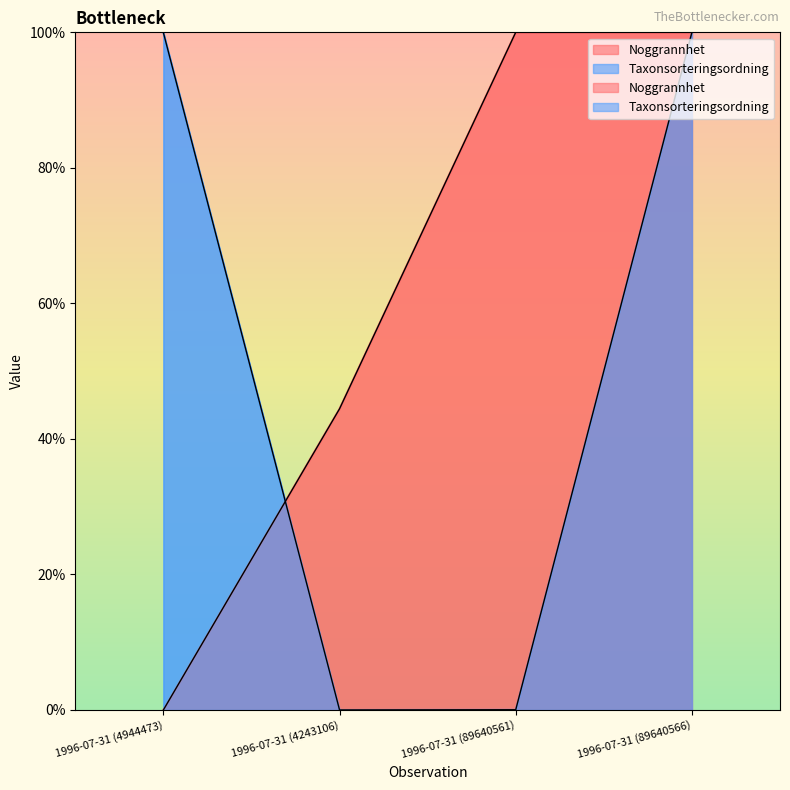

After their last crossing, which series has the higher values: Taxonsorteringsordning or Noggrannhet?

Taxonsorteringsordning